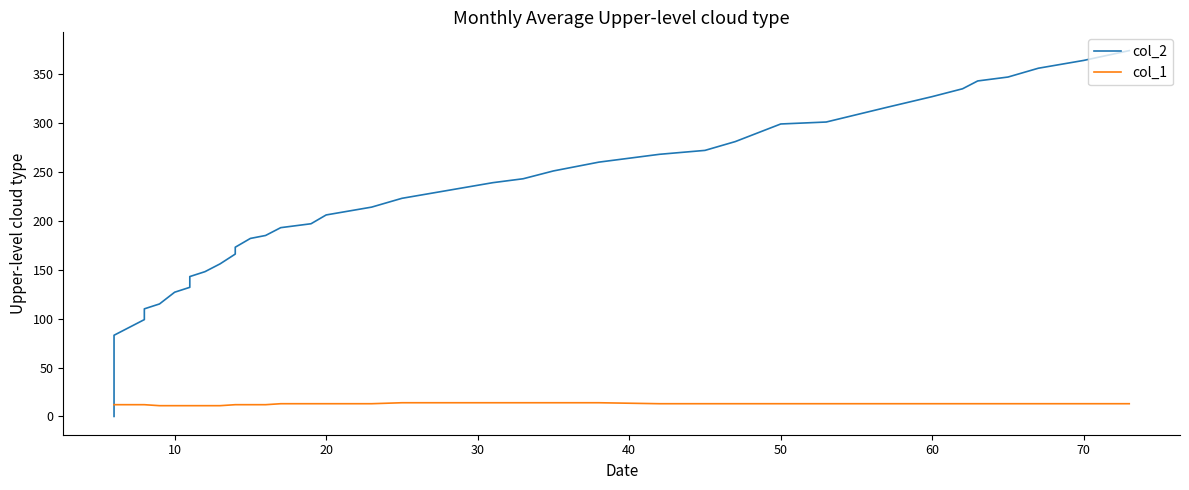

What is the value of the col_1 point at the 22nd from the left?

14